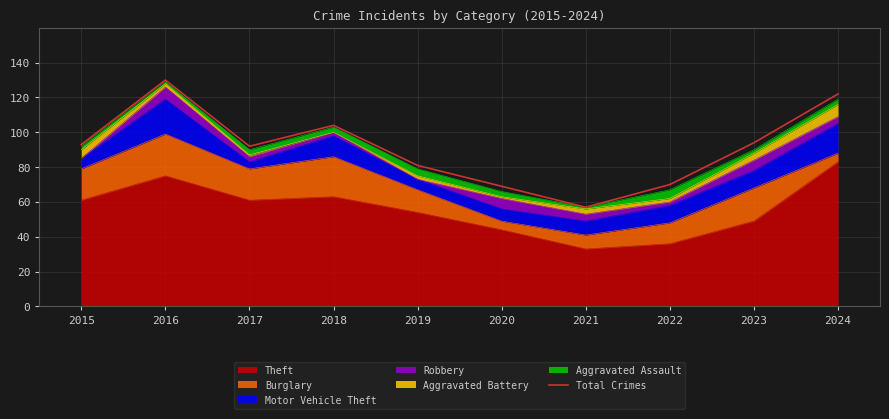

List the labels in order of value, largest first.

2016, 2024, 2018, 2023, 2015, 2017, 2019, 2022, 2020, 2021